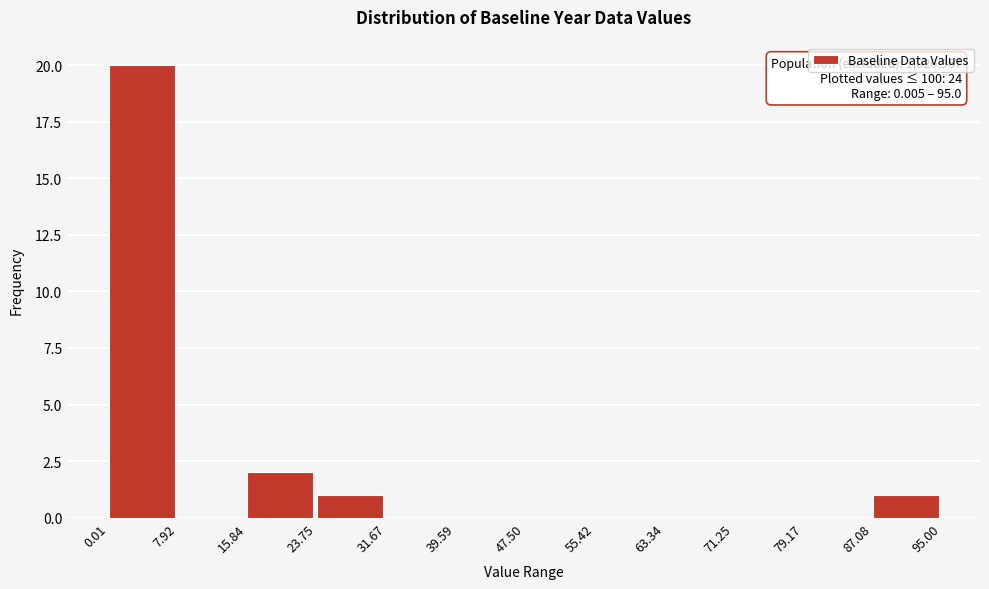

Over which range of the x-axis is the bar tallest?

0.01 to 7.92